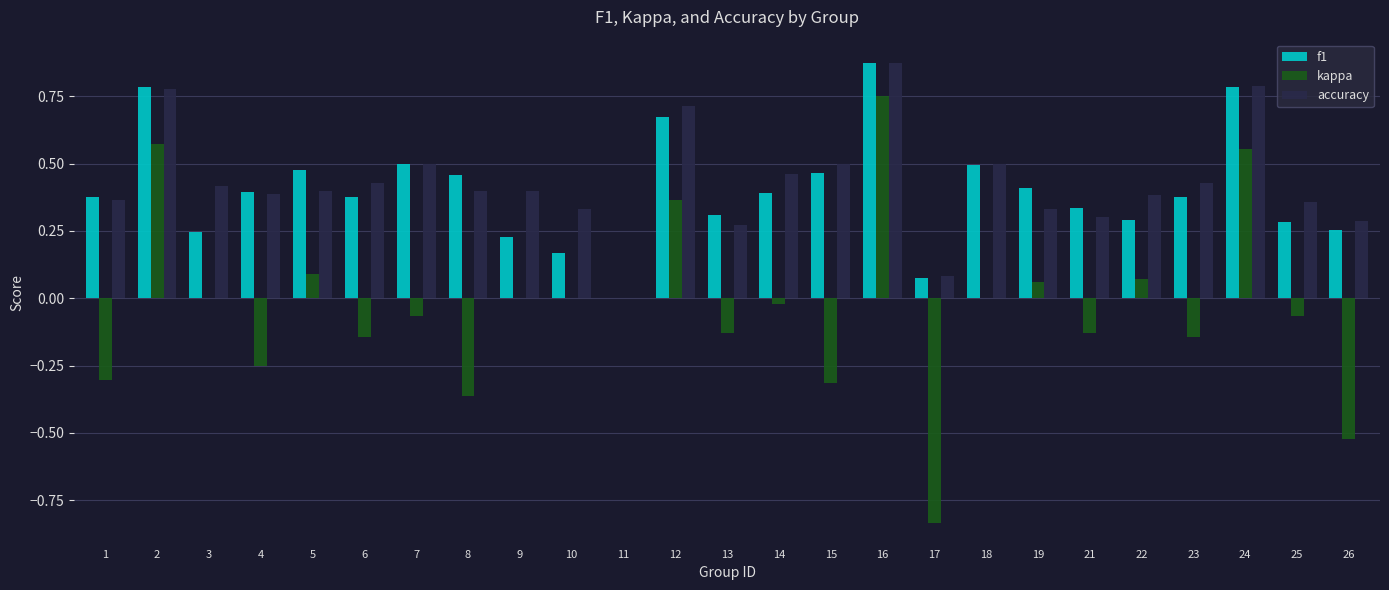

At which category is the sum across all series the highest?

16